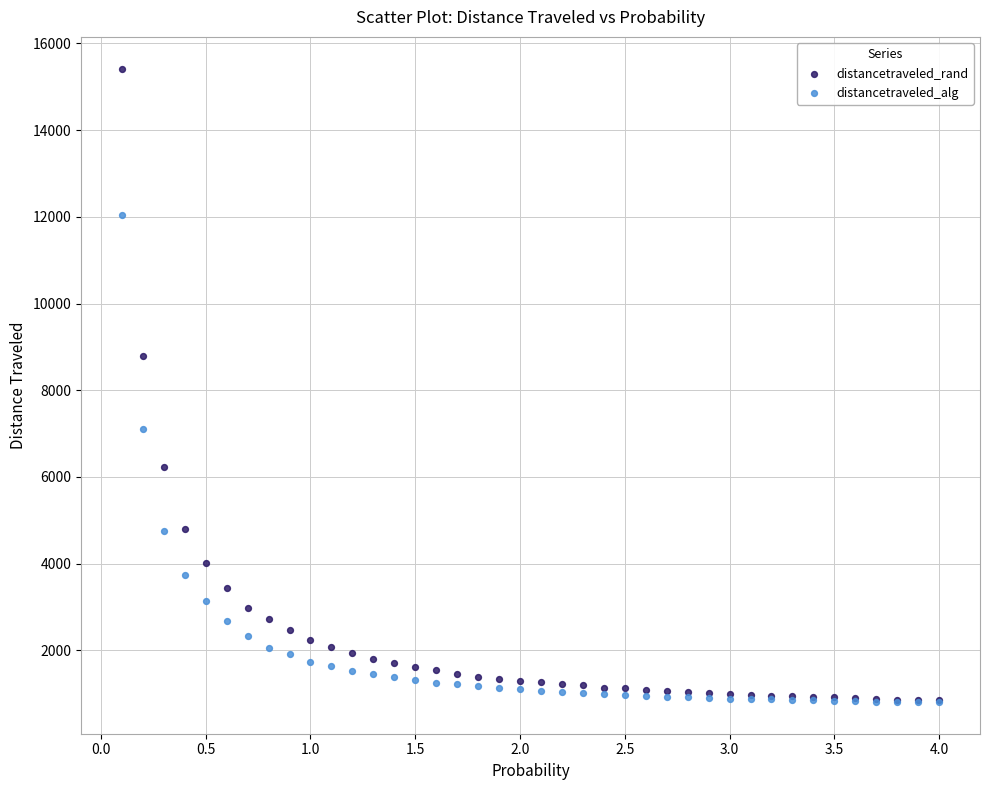

In the distancetraveled_rand series, what Y value is closest to 8134?

8779.4